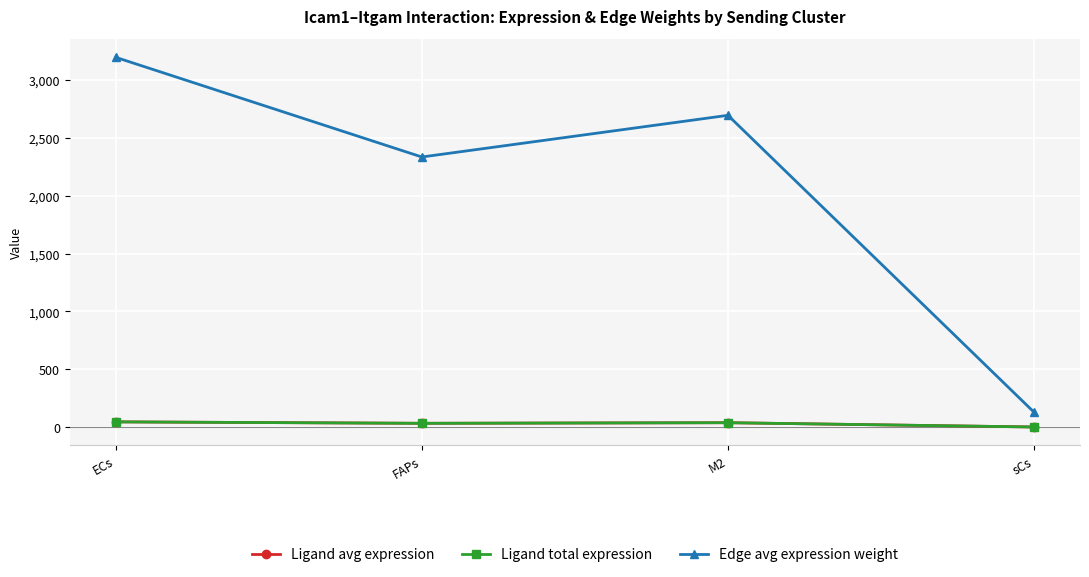

At which category does the chart reach its peak across all series?

ECs